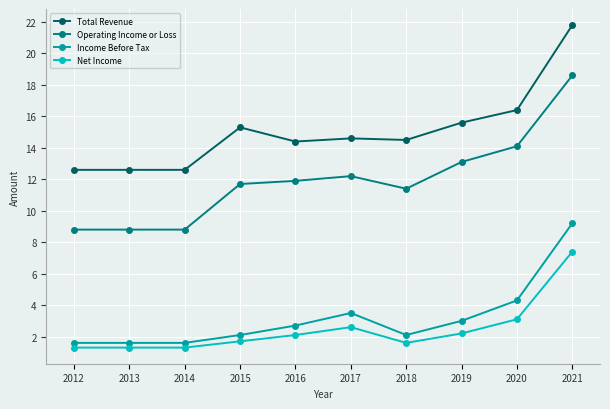

What value does the Net Income series have at 2018?

1.6